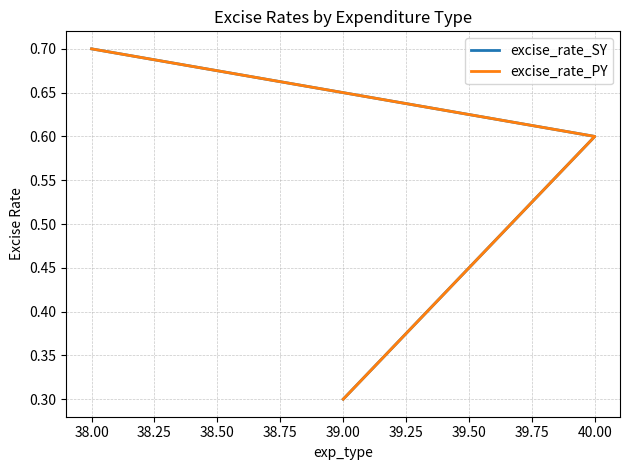

Reading left to right, transcribe all the data shown in this chart.

excise_rate_SY: 0.7	0.6	0.3
excise_rate_PY: 0.7	0.6	0.3